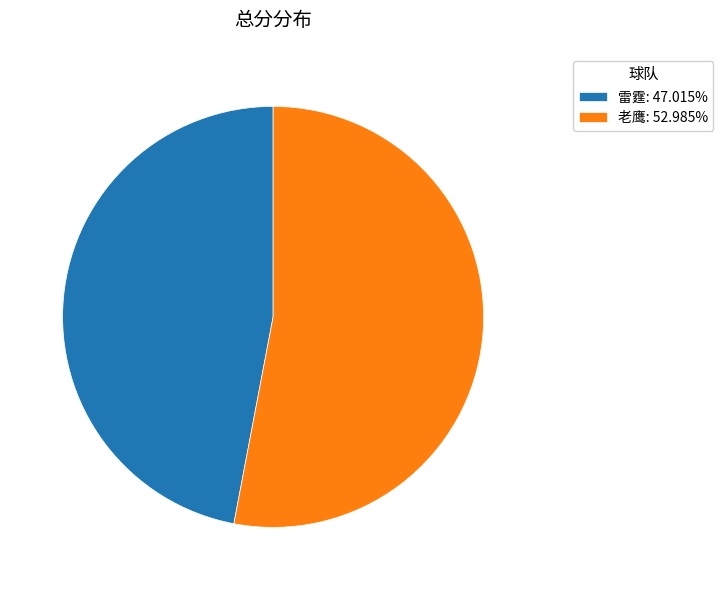

What is the majority slice?

老鹰